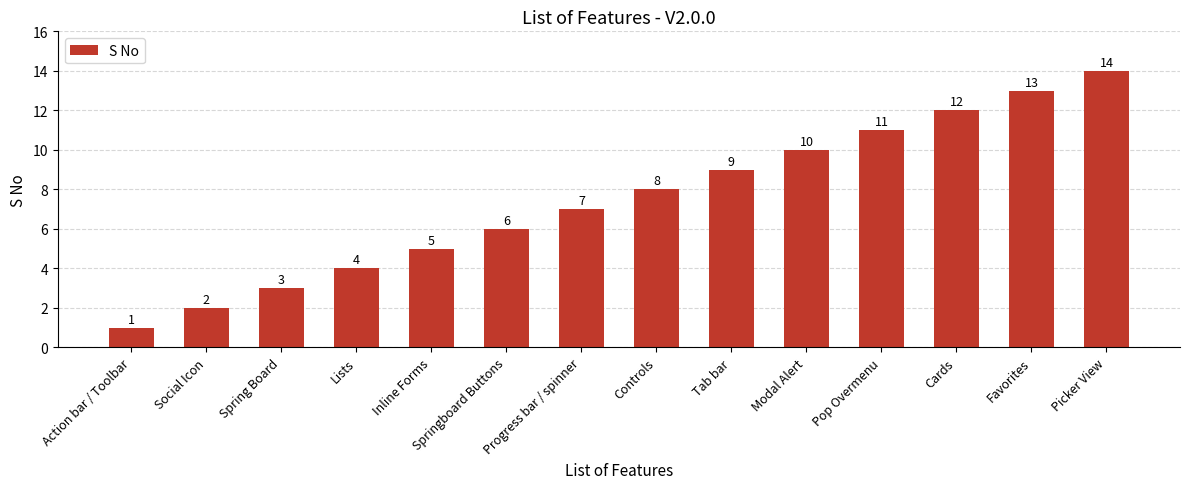

What is the label of the 10th bar from the left?

Modal Alert